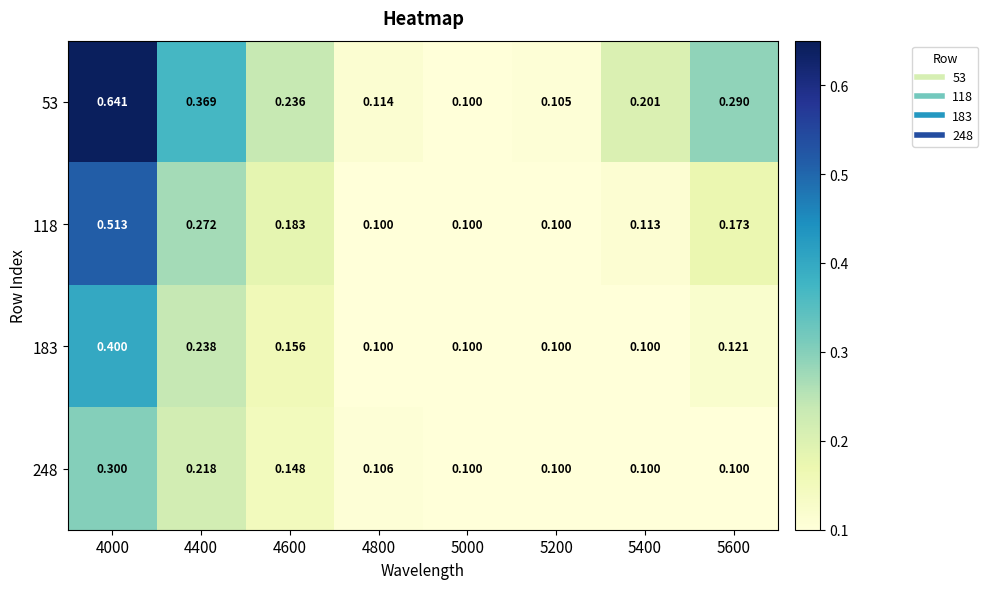

At how many categories does at least one series exceed 0?

8